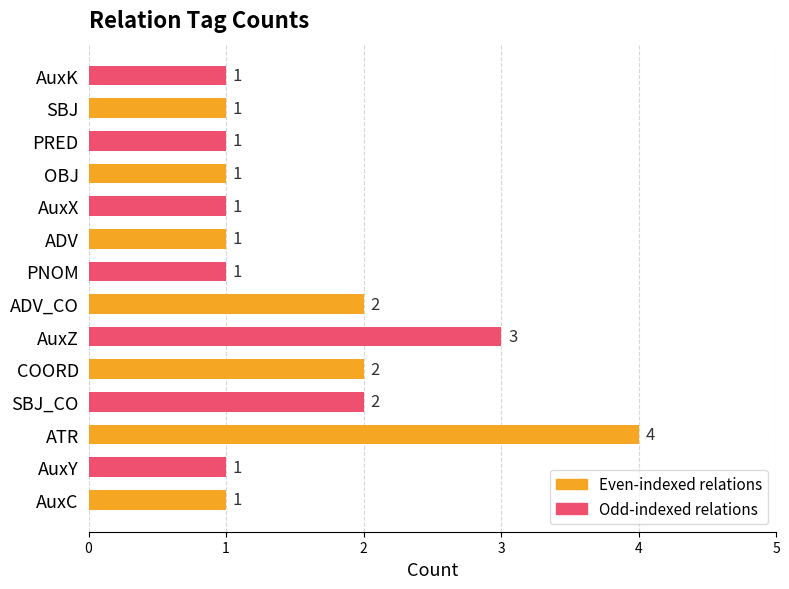

Count the values in the range 1 to 2.

12